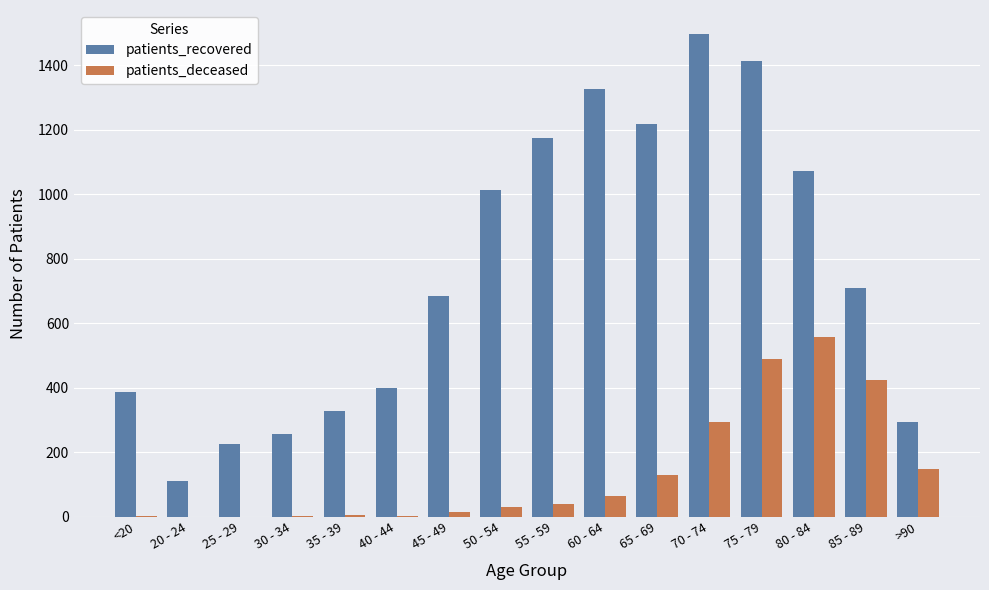

What is the sum of all patients_recovered values?

12106